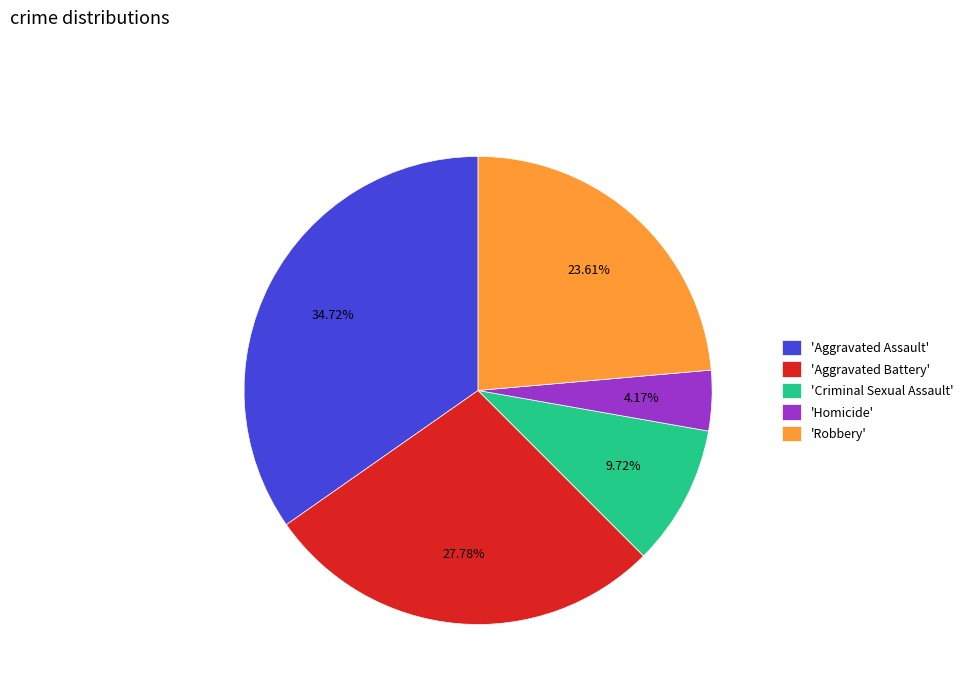

Combined, do 'Aggravated Assault' and 'Aggravated Battery' account for over 50%?

Yes